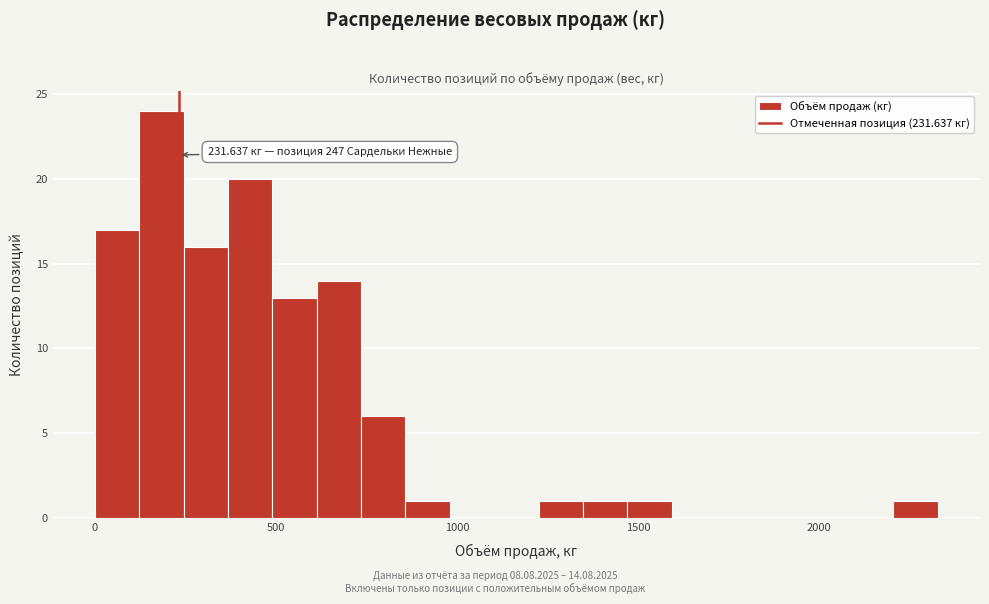

Around what value on the x-axis is the tallest bar? Give the approximate position of its centre, as read against the axis.

200